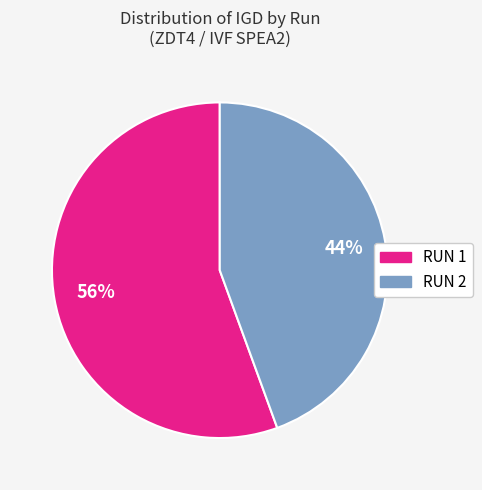

To the nearest percent, what is the average slice percentage?

50%